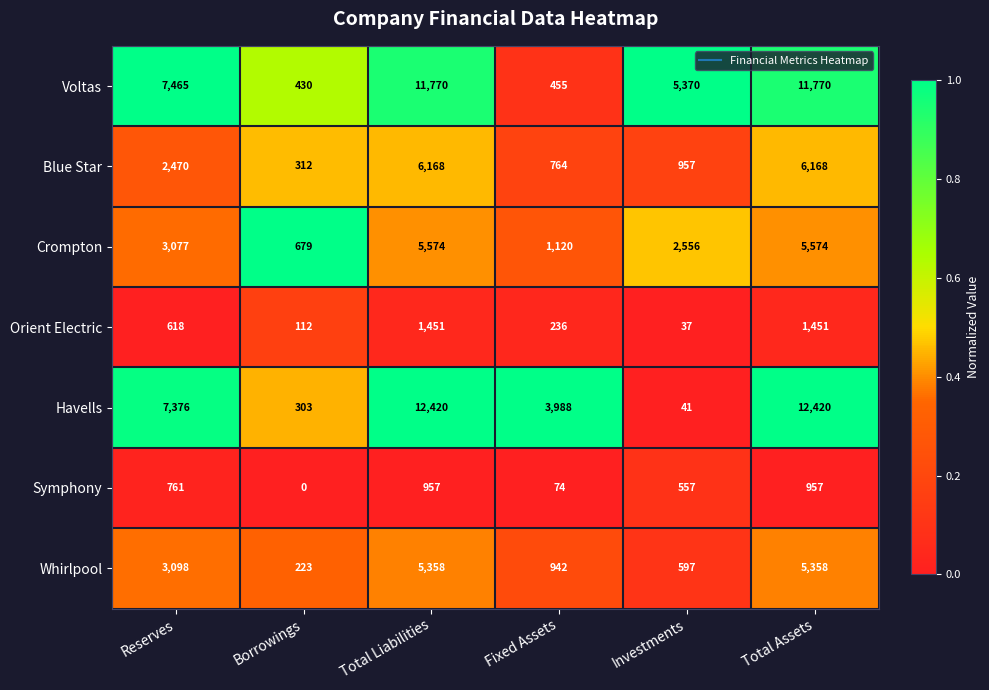

Between Total Liabilities and Fixed Assets, which series saw the biggest shift?

Voltas